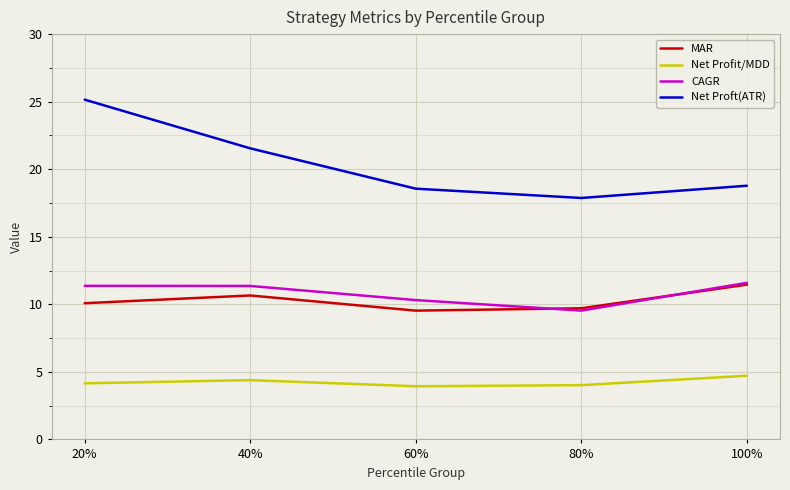

What is the highest value of the MAR series?

11.5